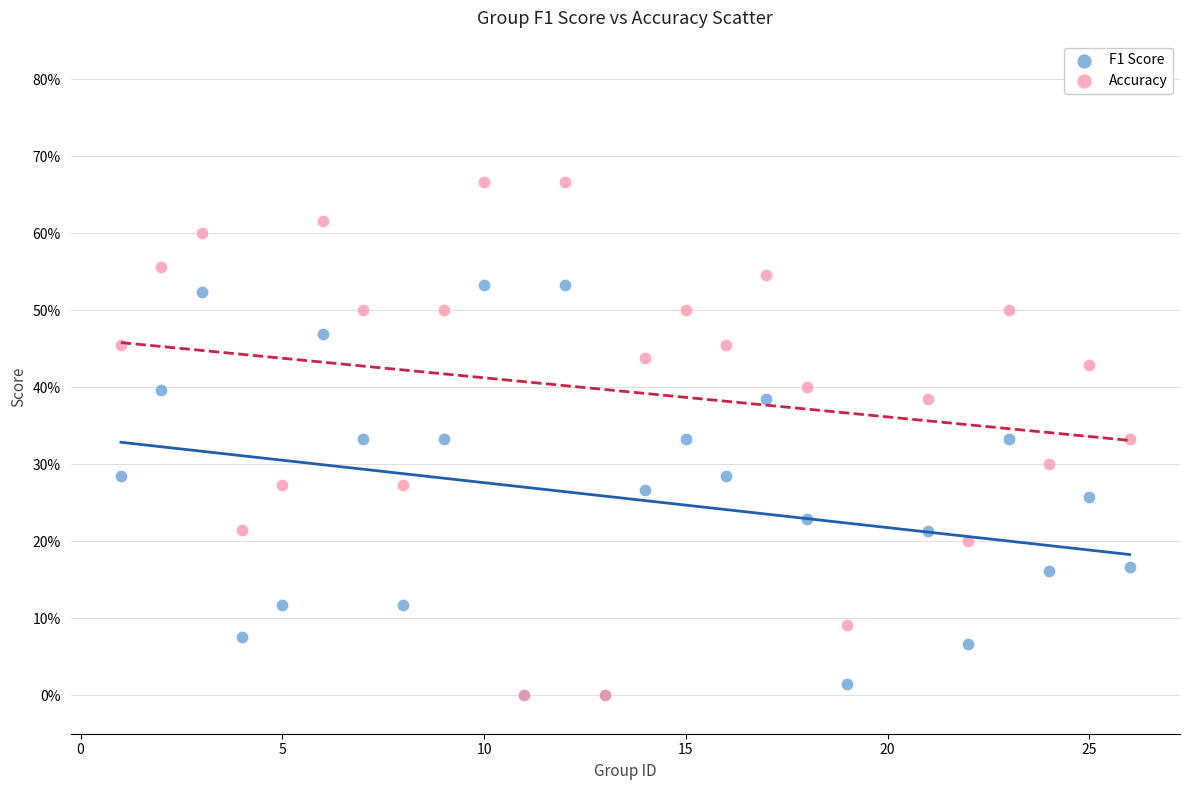

What are all the series names shown in the legend?

F1 Score, Accuracy